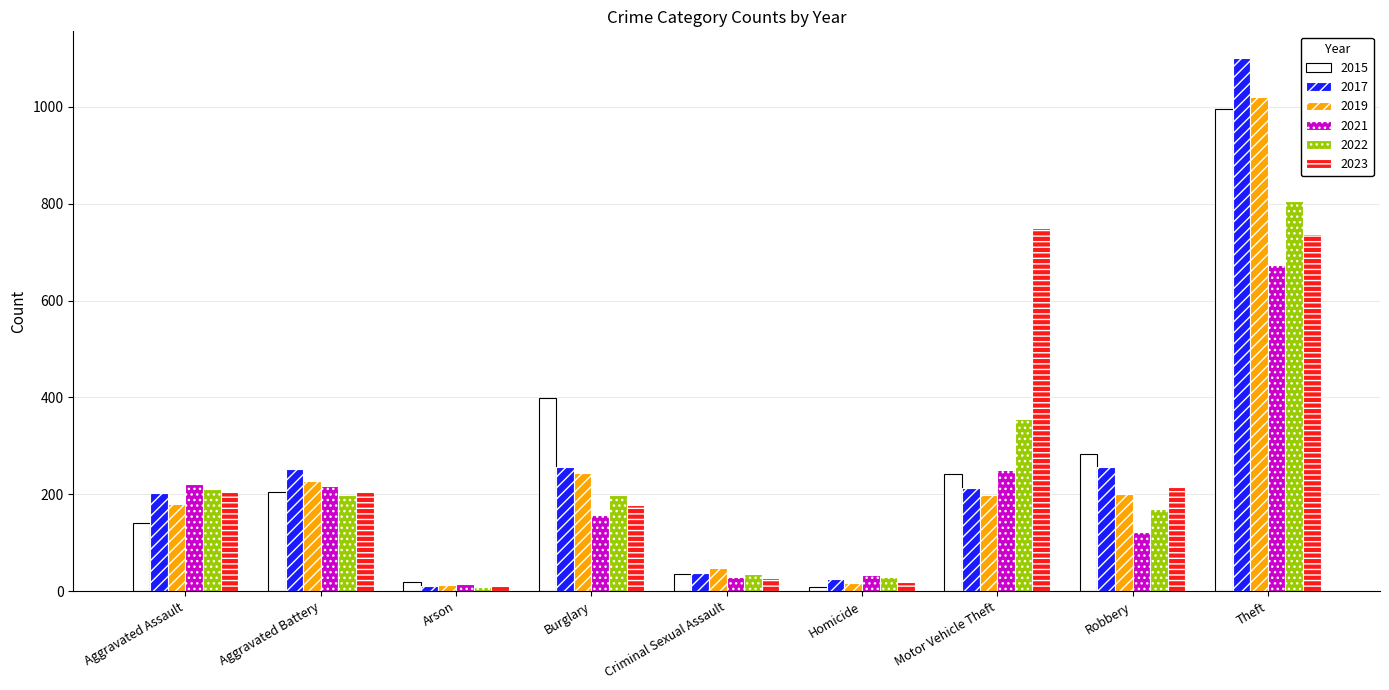

What is the average value of the 2023 series?

261